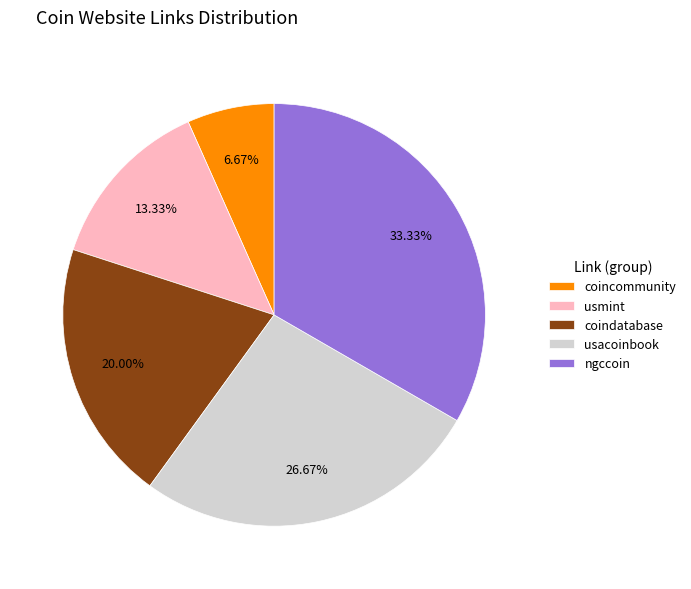

Does any single category account for the majority?

No